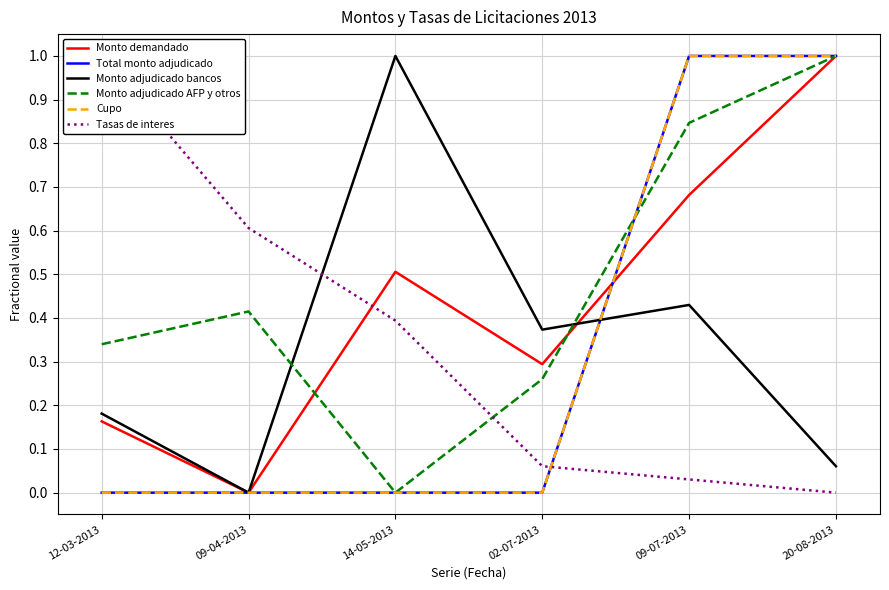

Reading left to right, list all the values displayed in this chart.

Monto demandado: 12-03-2013=0.2	09-04-2013=0.0	14-05-2013=0.5	02-07-2013=0.3	09-07-2013=0.7	20-08-2013=1.0
Total monto adjudicado: 12-03-2013=0.0	09-04-2013=0.0	14-05-2013=0.0	02-07-2013=0.0	09-07-2013=1.0	20-08-2013=1.0
Monto adjudicado bancos: 12-03-2013=0.2	09-04-2013=0.0	14-05-2013=1.0	02-07-2013=0.4	09-07-2013=0.4	20-08-2013=0.1
Monto adjudicado AFP y otros: 12-03-2013=0.3	09-04-2013=0.4	14-05-2013=0.0	02-07-2013=0.3	09-07-2013=0.8	20-08-2013=1.0
Cupo: 12-03-2013=0.0	09-04-2013=0.0	14-05-2013=0.0	02-07-2013=0.0	09-07-2013=1.0	20-08-2013=1.0
Tasas de interes: 12-03-2013=1.0	09-04-2013=0.6	14-05-2013=0.4	02-07-2013=0.1	09-07-2013=0.0	20-08-2013=0.0